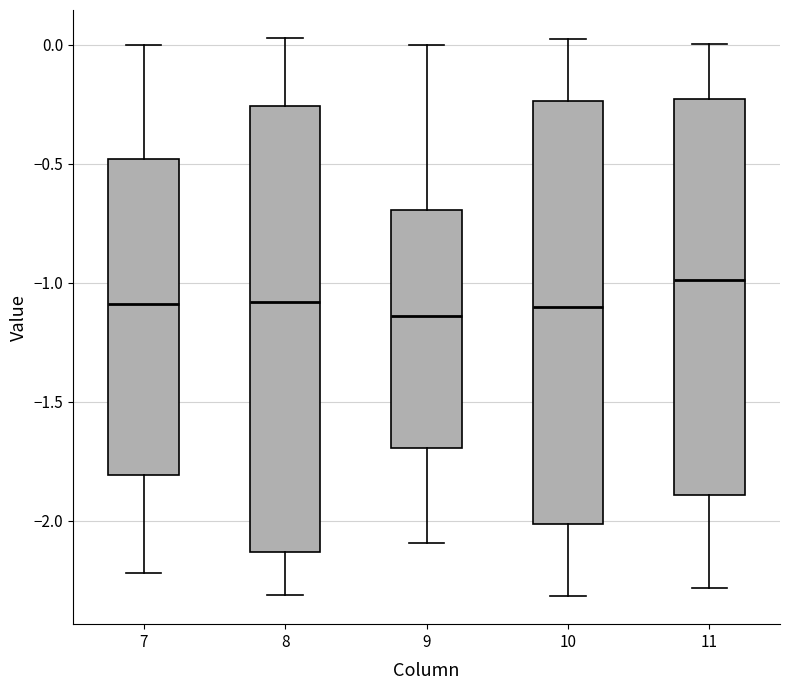

Comparing the boxes themselves (not the whiskers), which one is the tallest?

8